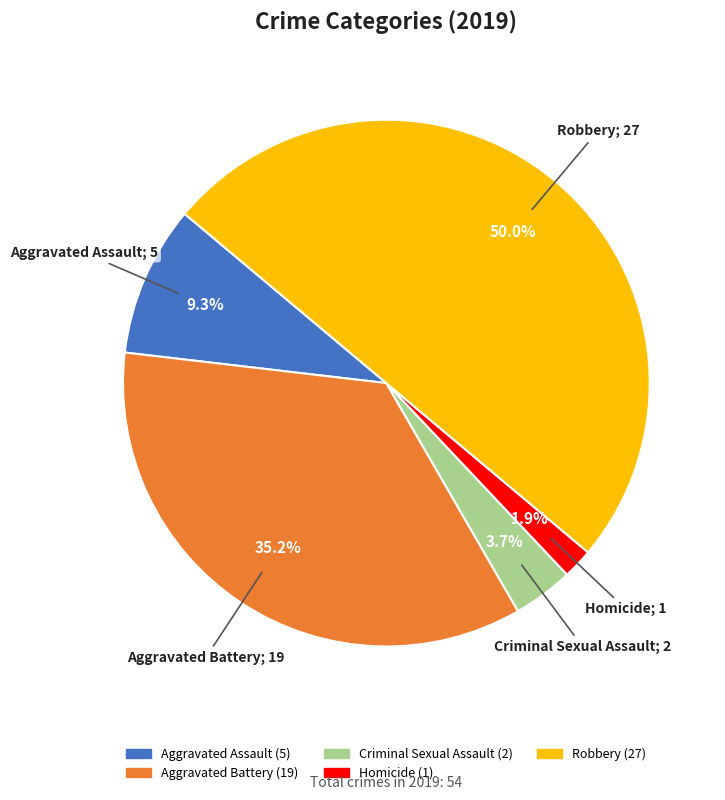

Which slice is the largest?

Robbery